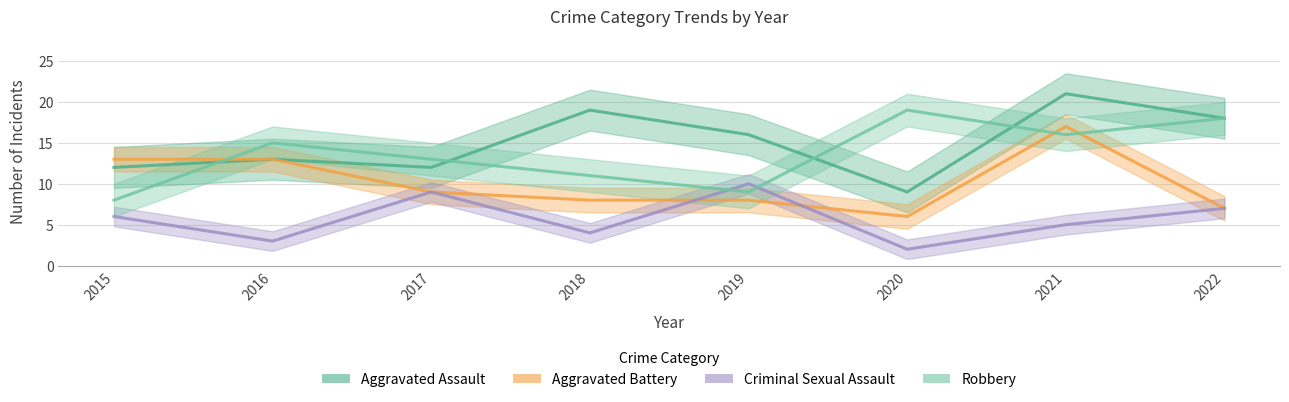

What is the total value across all series at 2022?

50